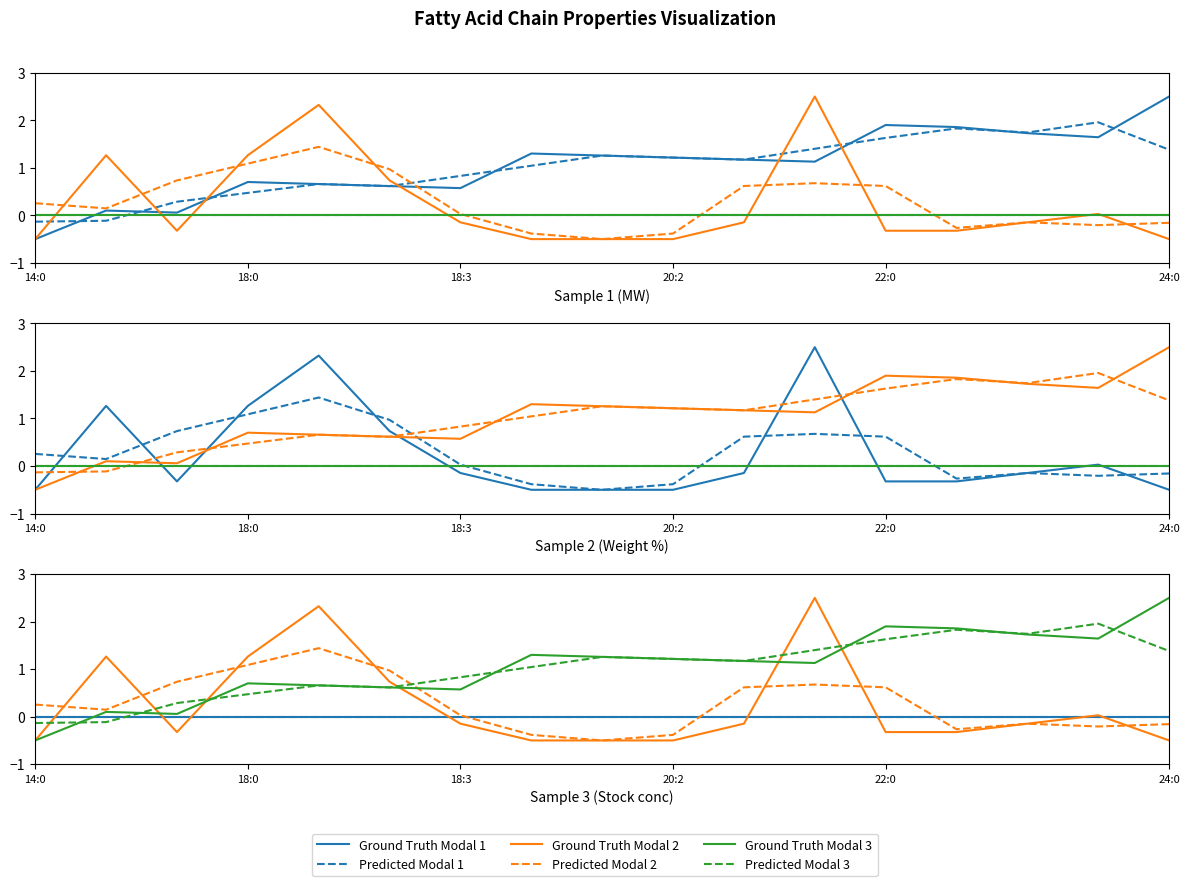

Is it true that Predicted Modal 3 equals 1.4 at 11?

True